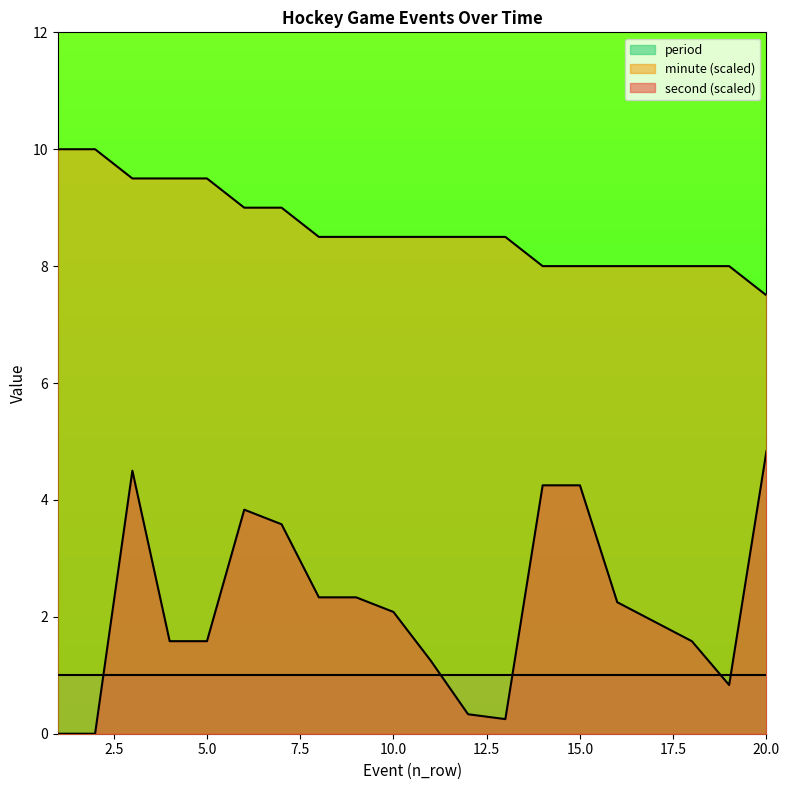

Rank the series by their maximum value, from lowest to highest.

period, second (scaled), minute (scaled)